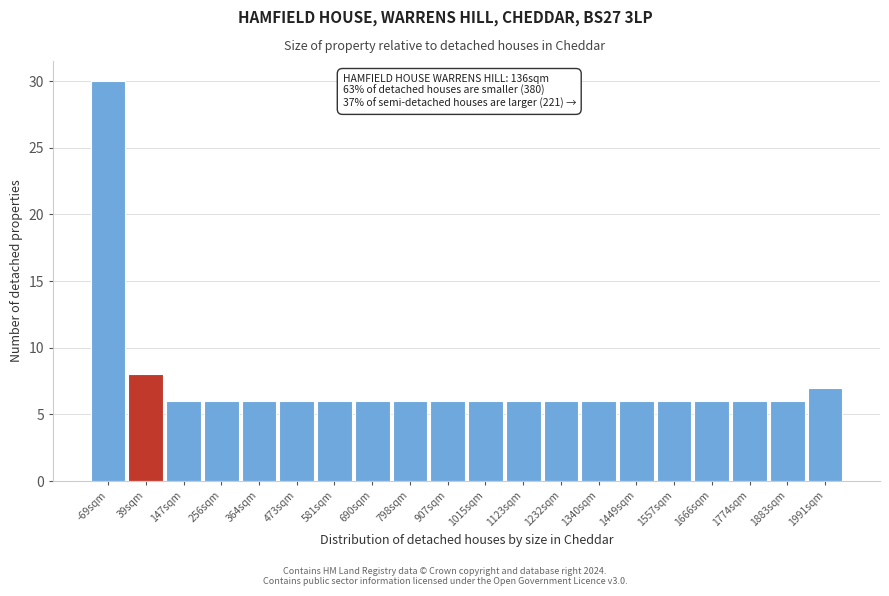

Reading right to left, extract all data points from this chart.

7	6	6	6	6	6	6	6	6	6	6	6	6	6	6	6	6	6	8	30